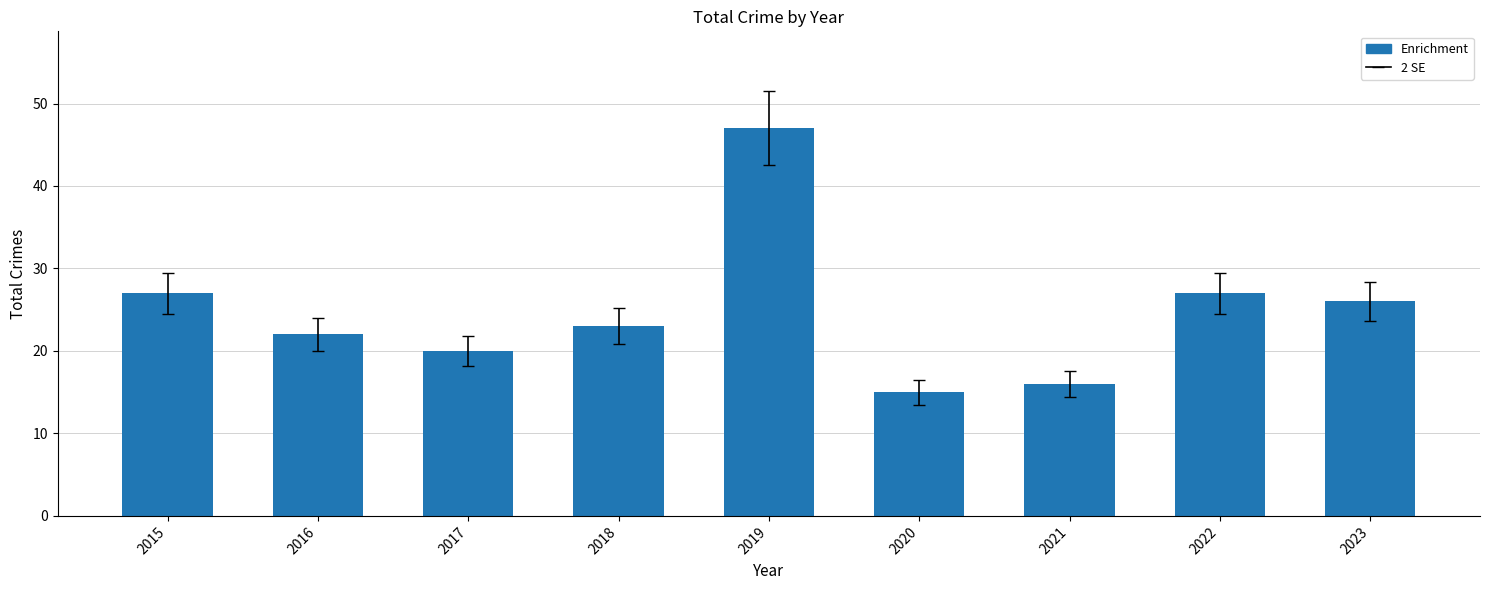

What is the difference between the values at 2019 and 2020?

32